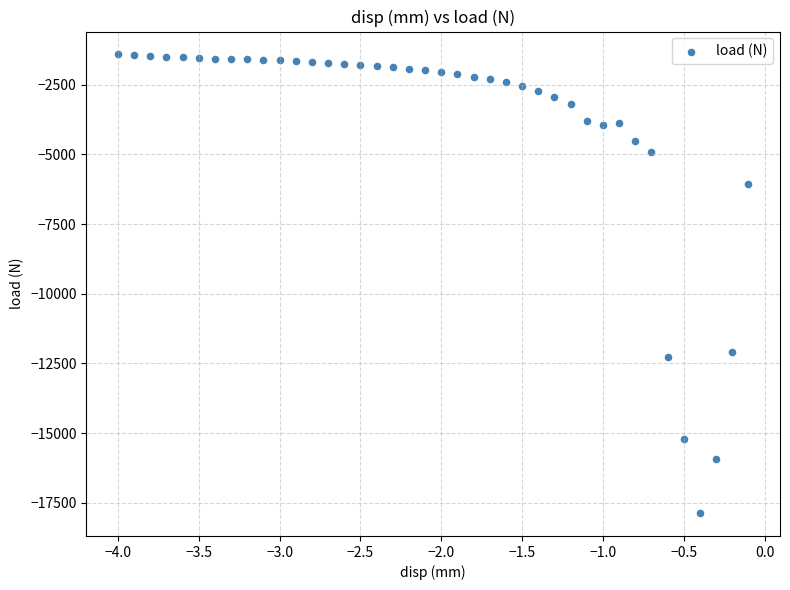

What is the range of Y values (max minus min)?

16456.4